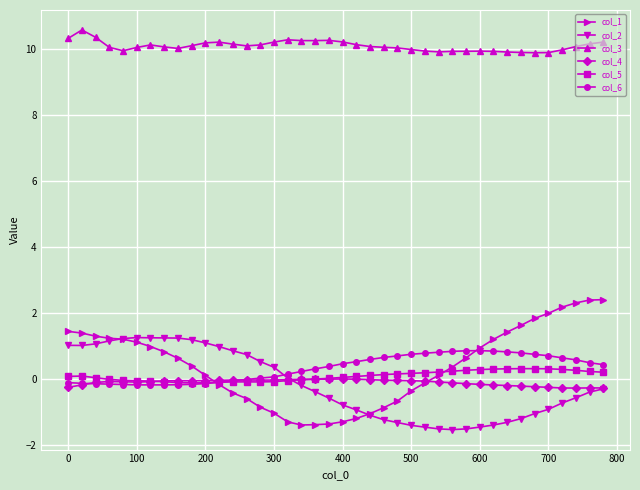

Does the chart display data point markers on the line(s)?

Yes